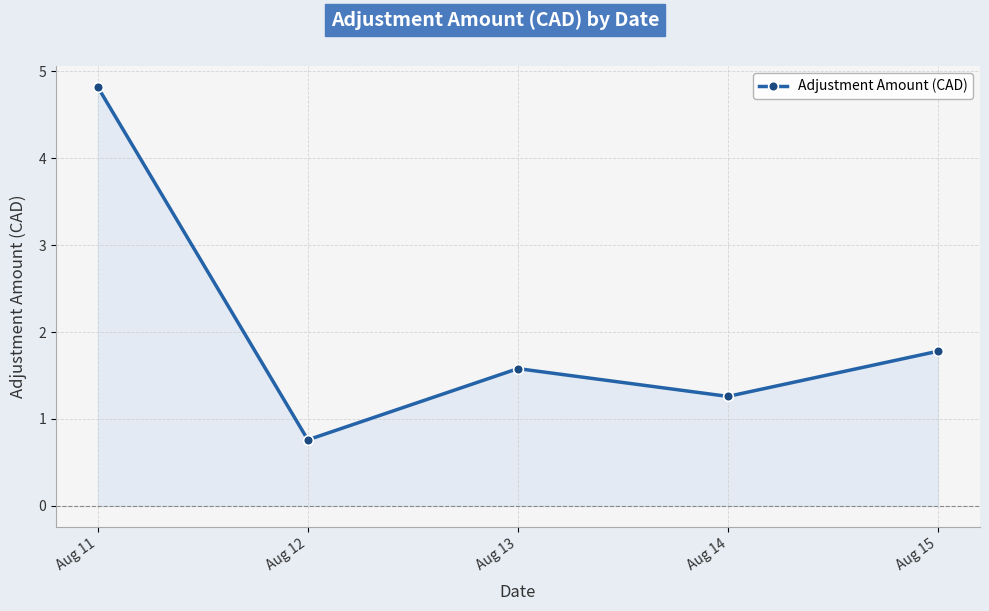

Rank the categories by value from highest to lowest.

Aug 11, Aug 15, Aug 13, Aug 14, Aug 12